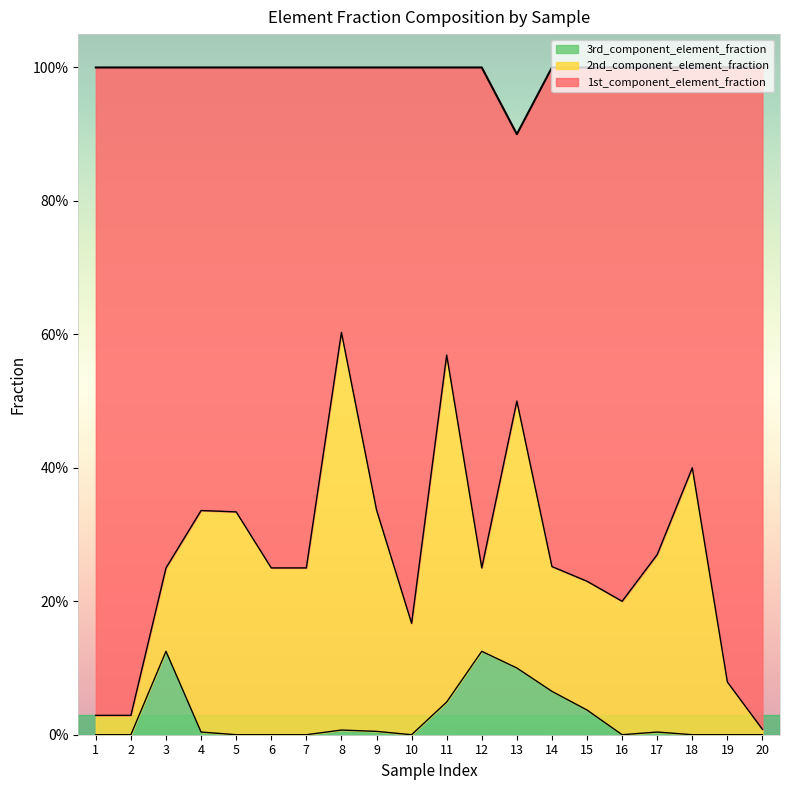

True or false: 1st_component_element_fraction has more than 0 points higher than both neighbors.

True